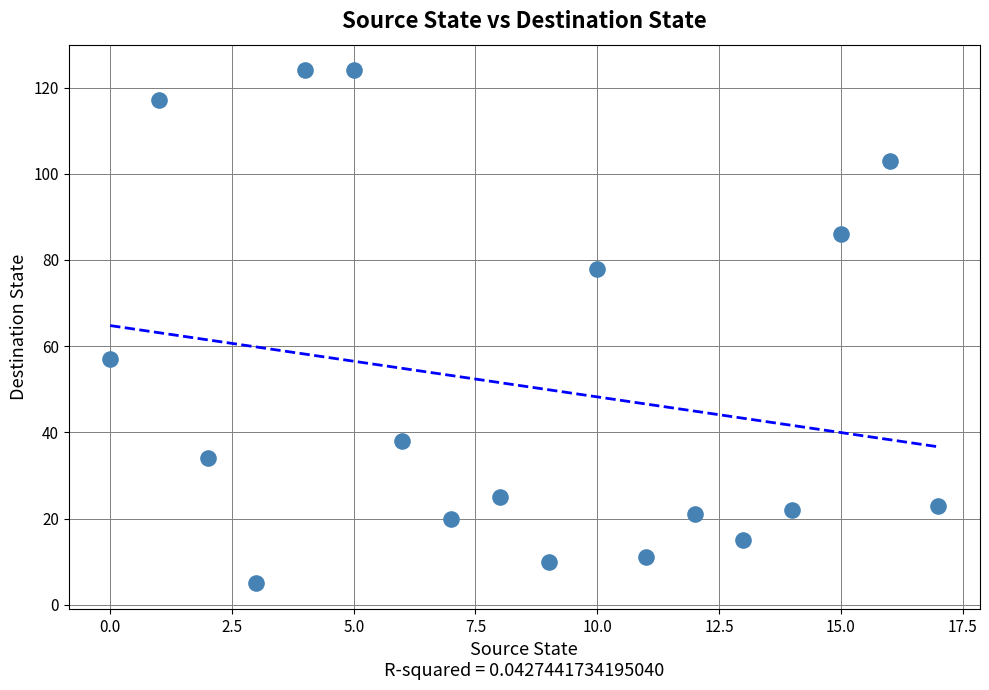

What Y value in the scatter plot is closest to 64?

57